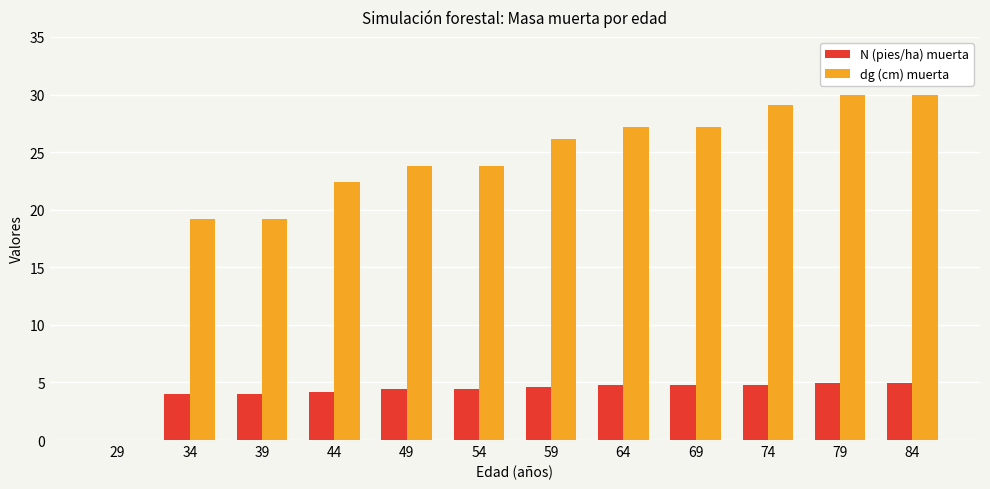

What is the total value across all series at 59?

30.7